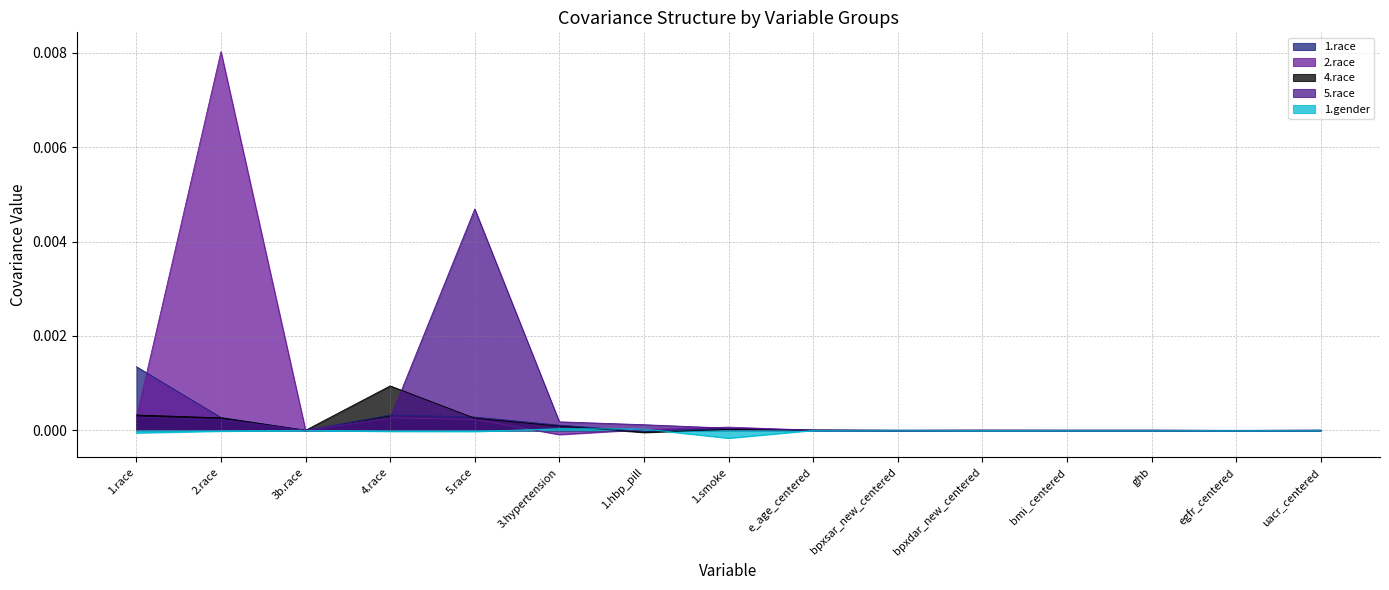

How many series are shown in this chart?

5